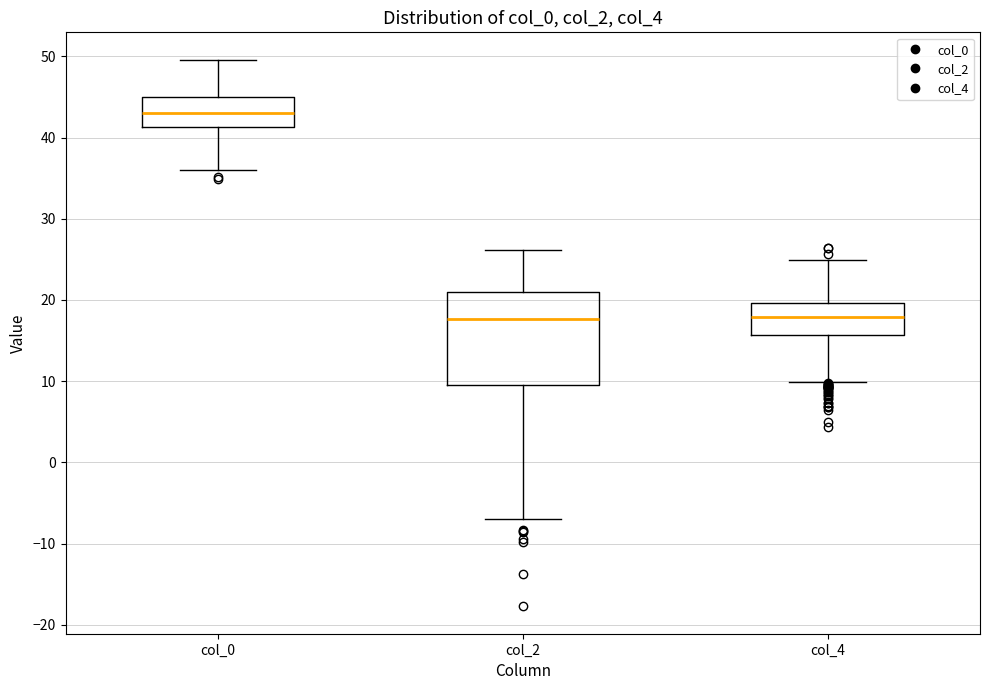

Comparing the boxes themselves (not the whiskers), which one is the tallest?

col_2